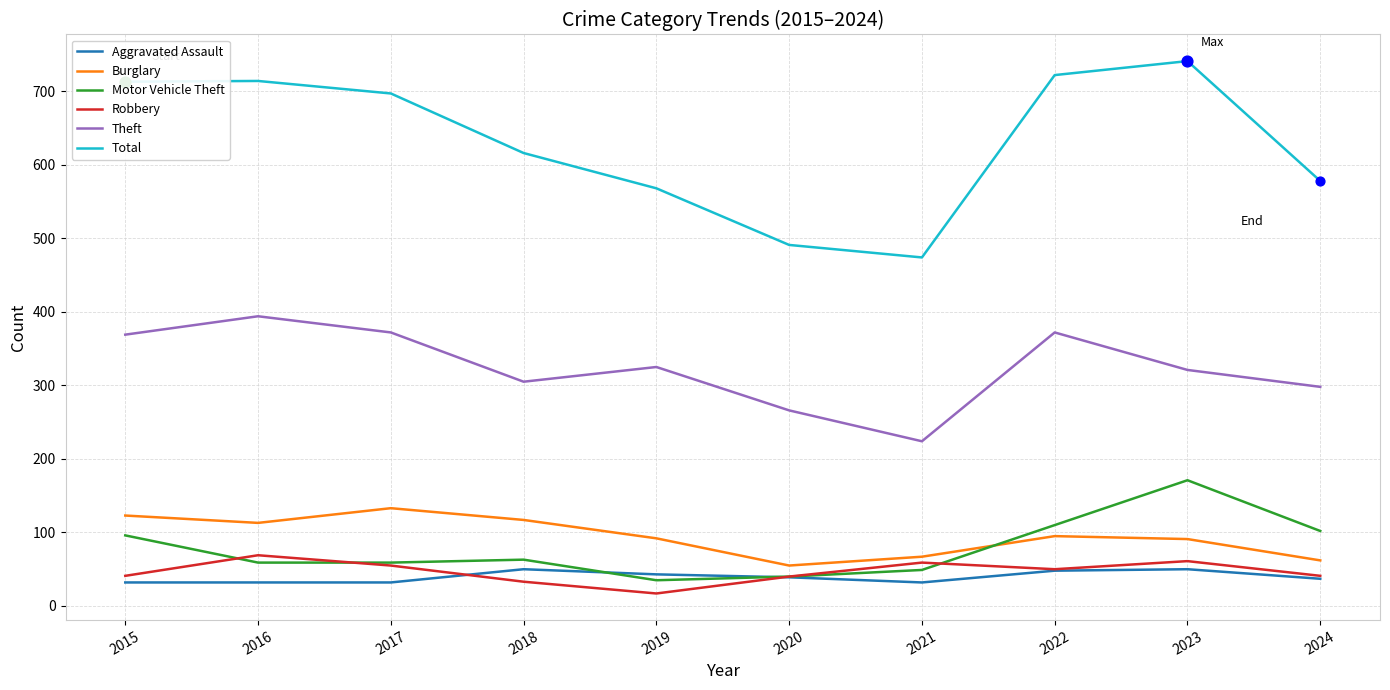

What is the spread (max minus min) of values at 2019?

551